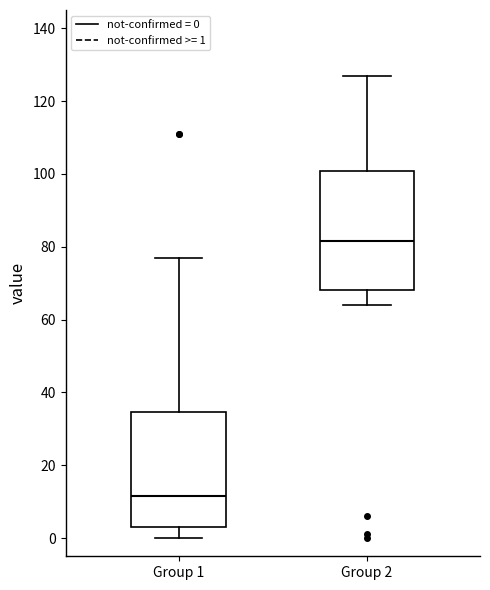

Reading left to right, read every box against the y-axis: the position of its median line, the range the box covers, and the ends of its whiskers. The values are not printed on the chart, so give them approximately, as read against the axis.

Group 1: median 12, box 4 to 34, whiskers 0 to 78
Group 2: median 82, box 68 to 100, whiskers 64 to 128